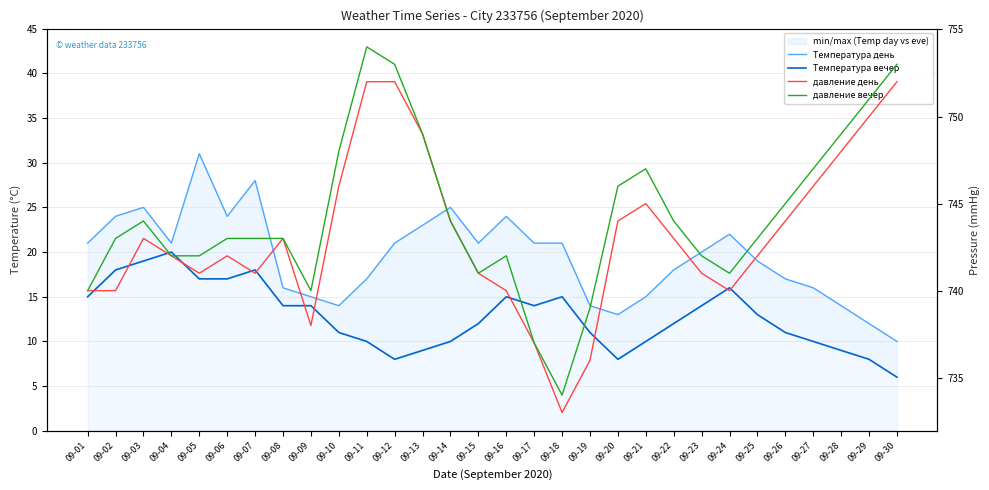

Read the Температура вечер value at 09-23, to the nearest 5.

15